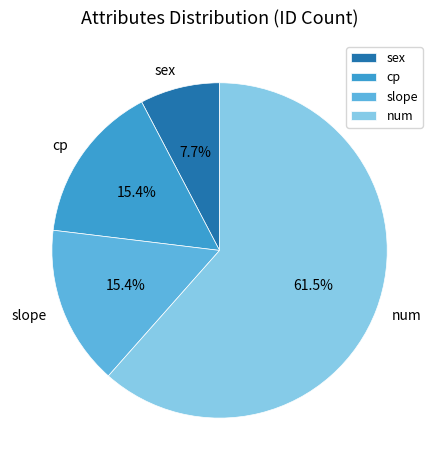

Between num and cp, which is larger?

num